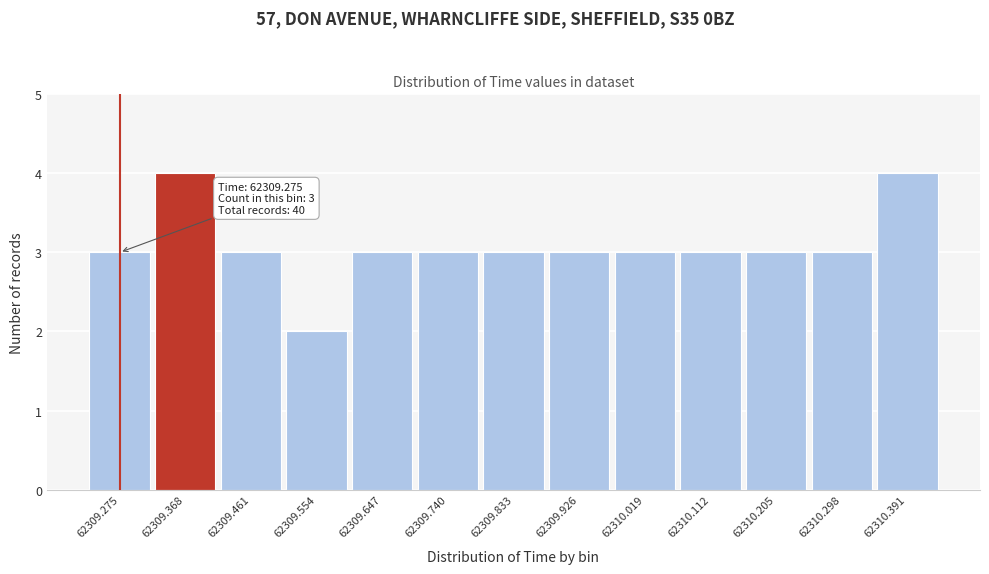

Reading right to left, extract all data points from this chart.

62310.391=4	62310.298=3	62310.205=3	62310.112=3	62310.019=3	62309.926=3	62309.833=3	62309.740=3	62309.647=3	62309.554=2	62309.461=3	62309.368=4	62309.275=3